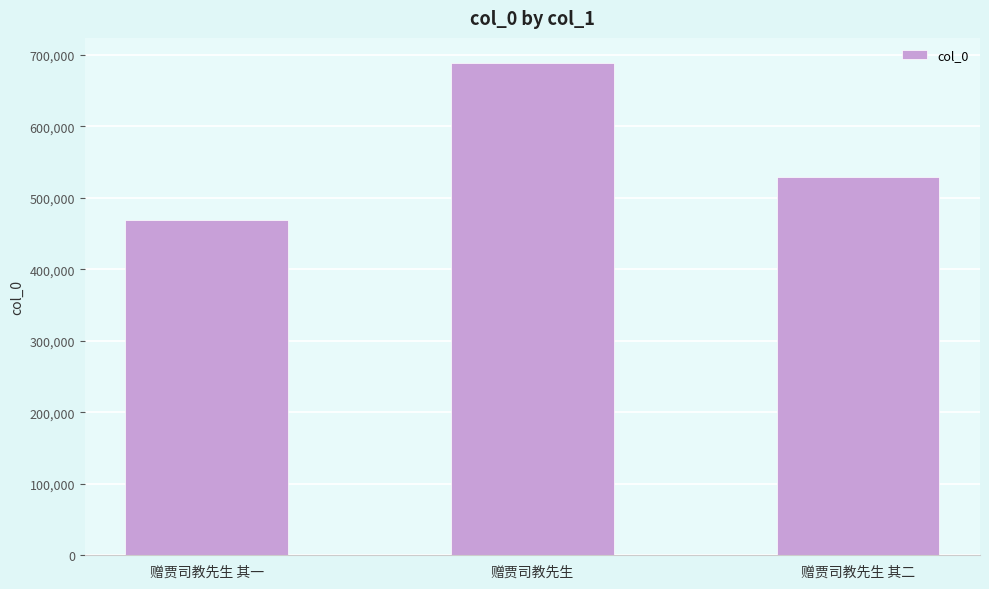

Reading left to right, extract all data points from this chart.

468512	689270	528670